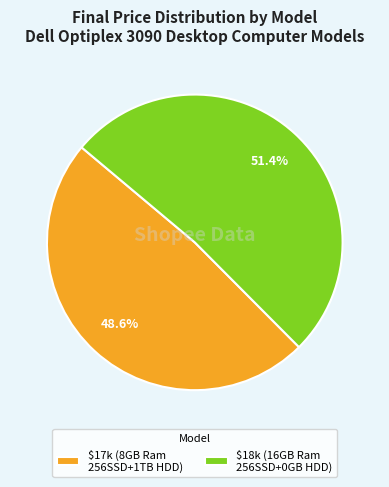

How many slices are in this pie chart?

2